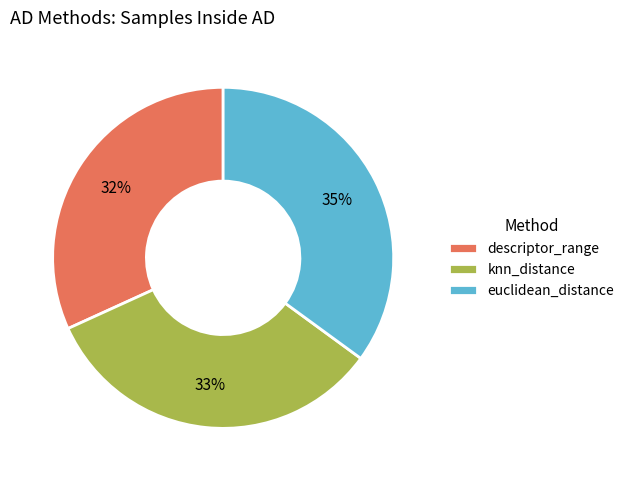

Is the sum of knn_distance and descriptor_range greater than half?

Yes